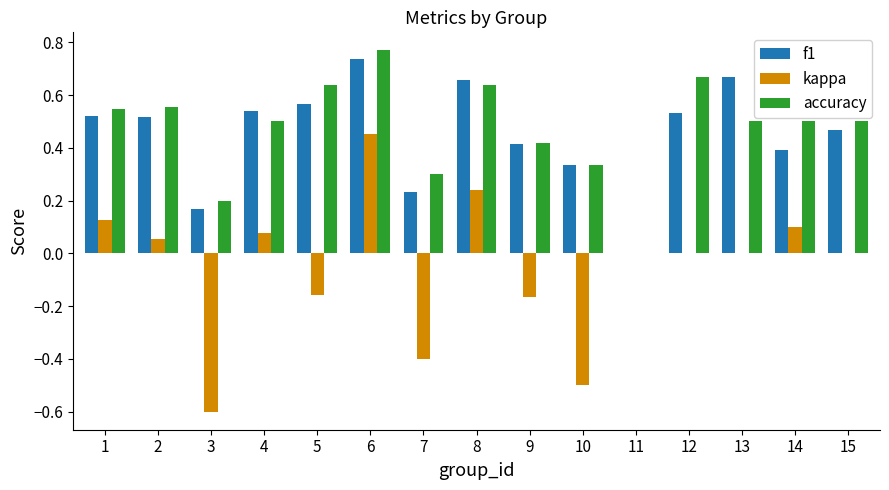

What is the sum of the accuracy values at 8 and 9?

1.1